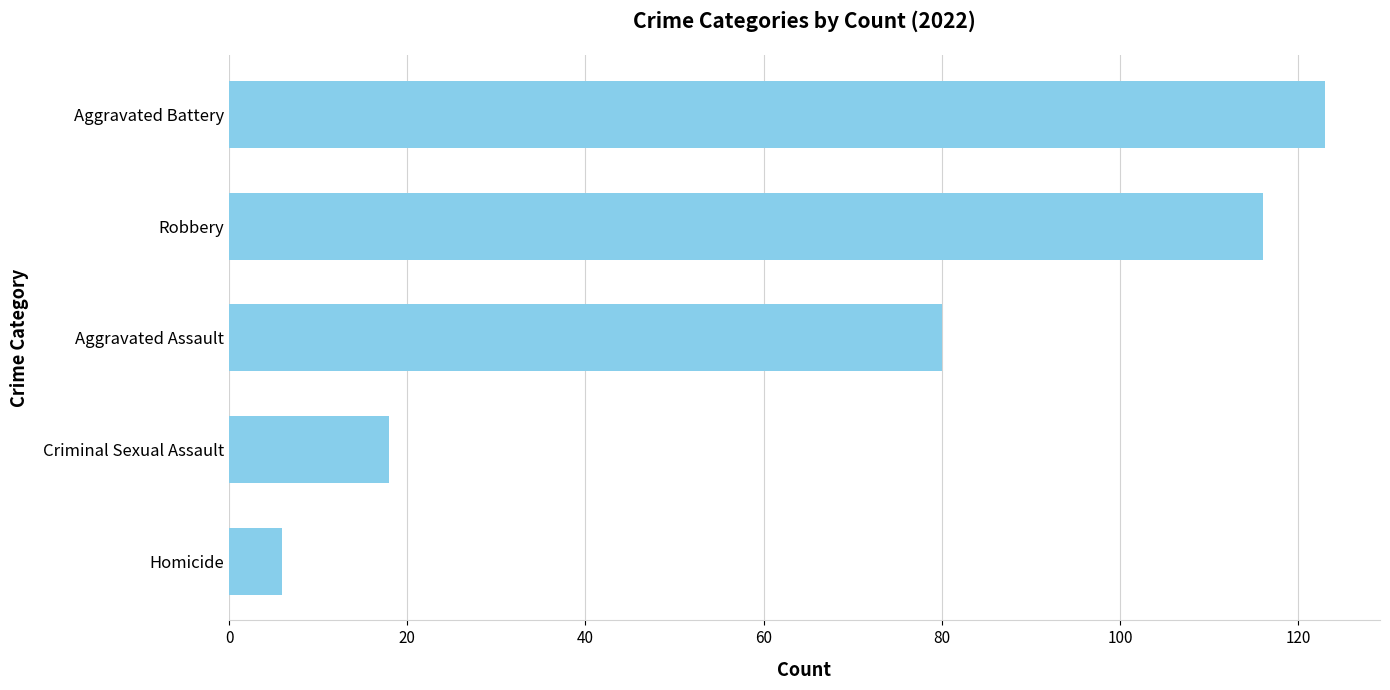

Reading top to bottom, list all the values displayed in this chart.

Aggravated Battery=123	Robbery=116	Aggravated Assault=80	Criminal Sexual Assault=18	Homicide=6